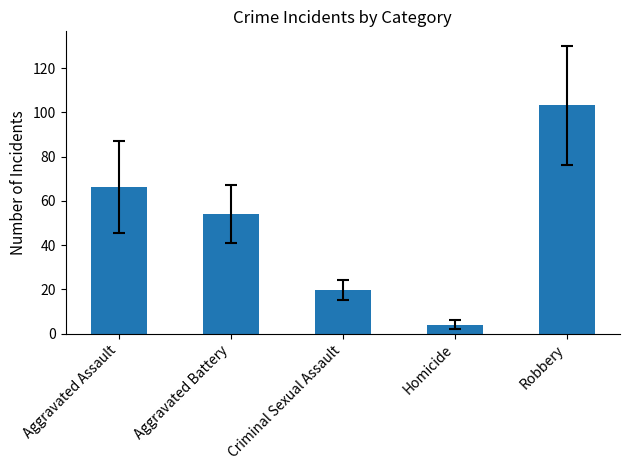

What is the sum of the values at Robbery and Homicide?

107.3